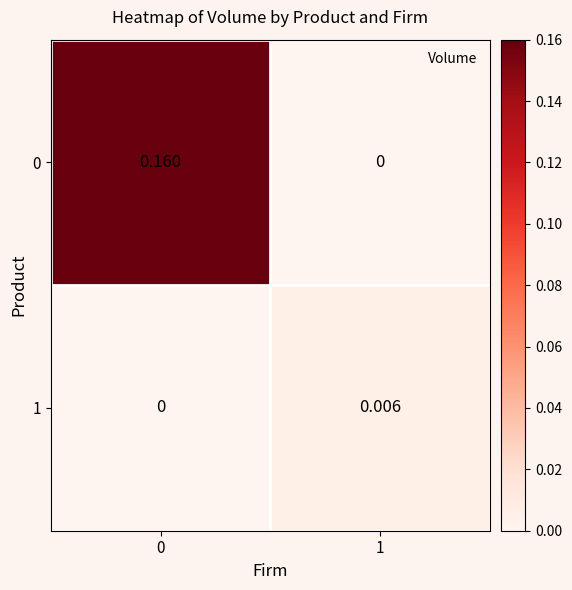

Is the value of 0 at 0 greater than the value of 1 at 0?

Yes